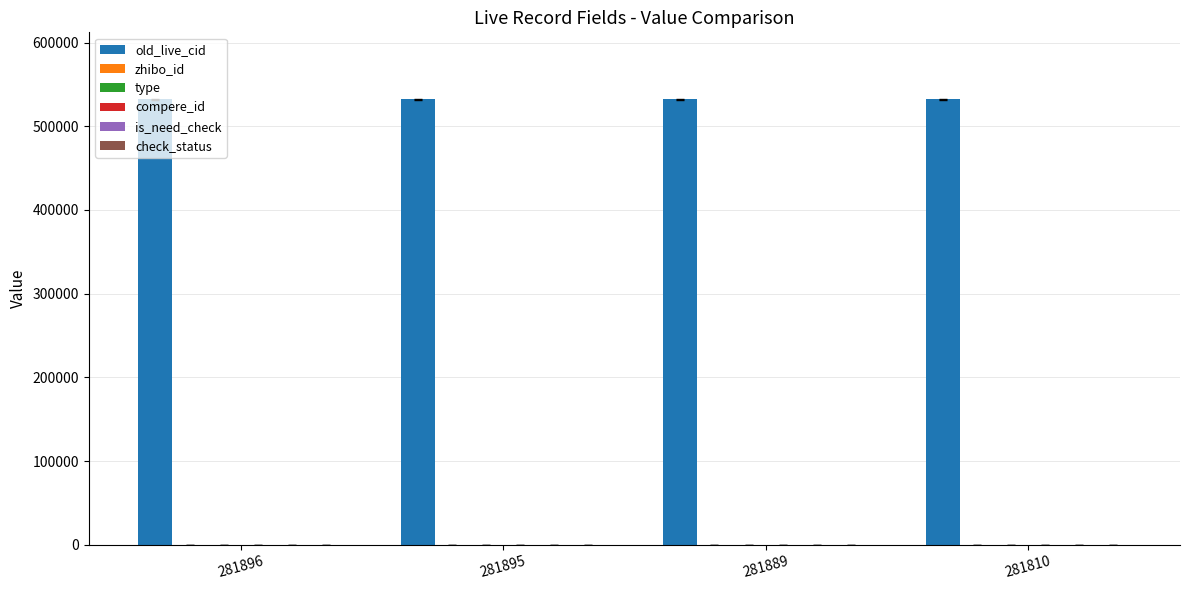

Count the number of data series in this chart.

6